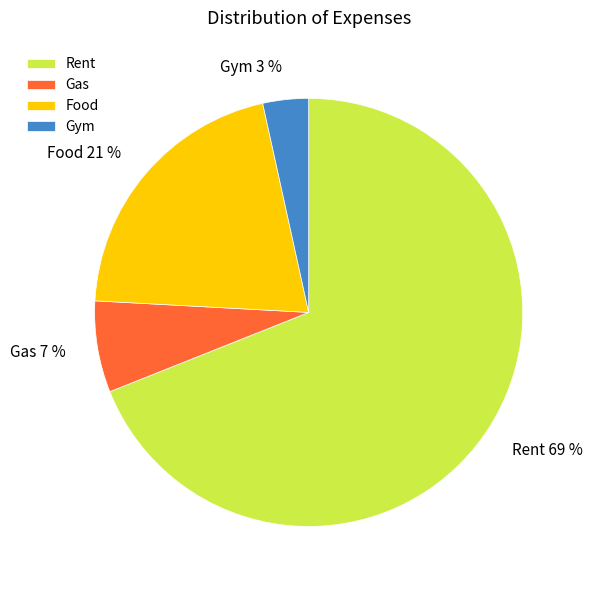

To the nearest percent, what percentage of the pie is Gas?

7%